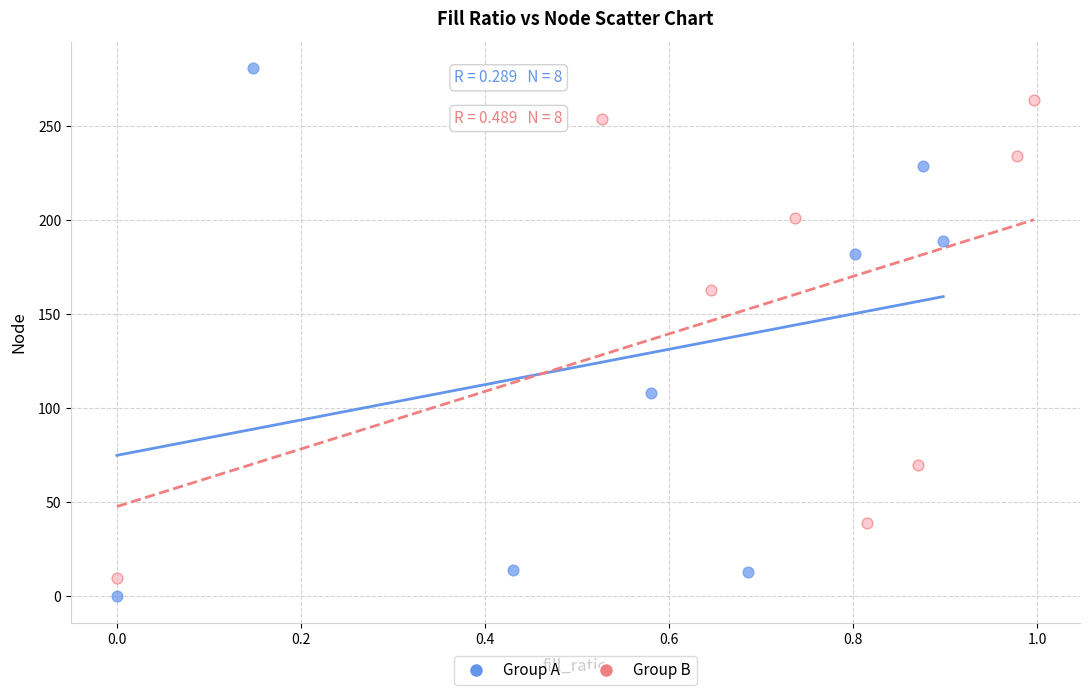

Which series has the widest spread of Y values?

Group A